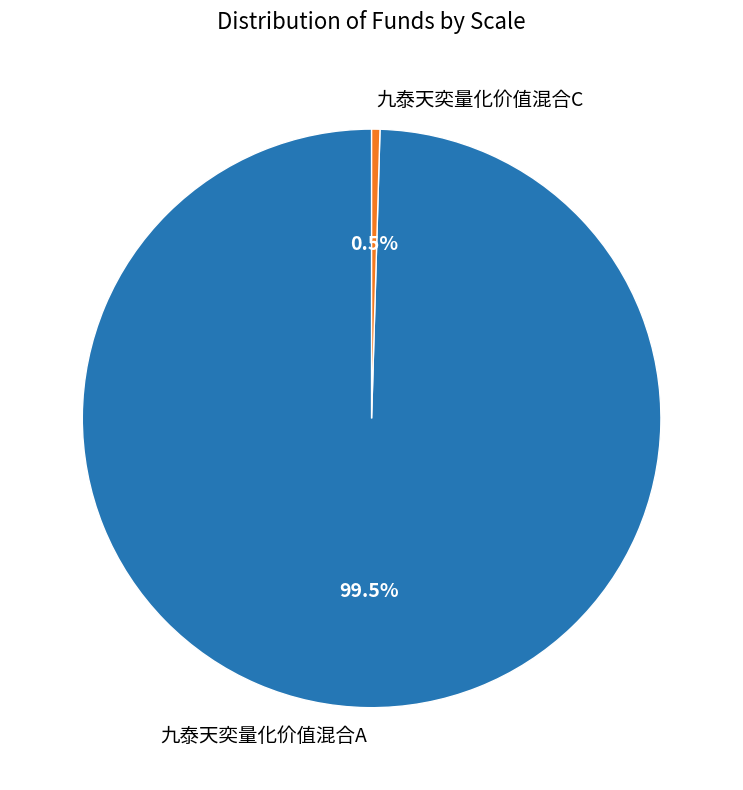

True or false: 九泰天奕量化价值混合A accounts for 90% of the total.

False